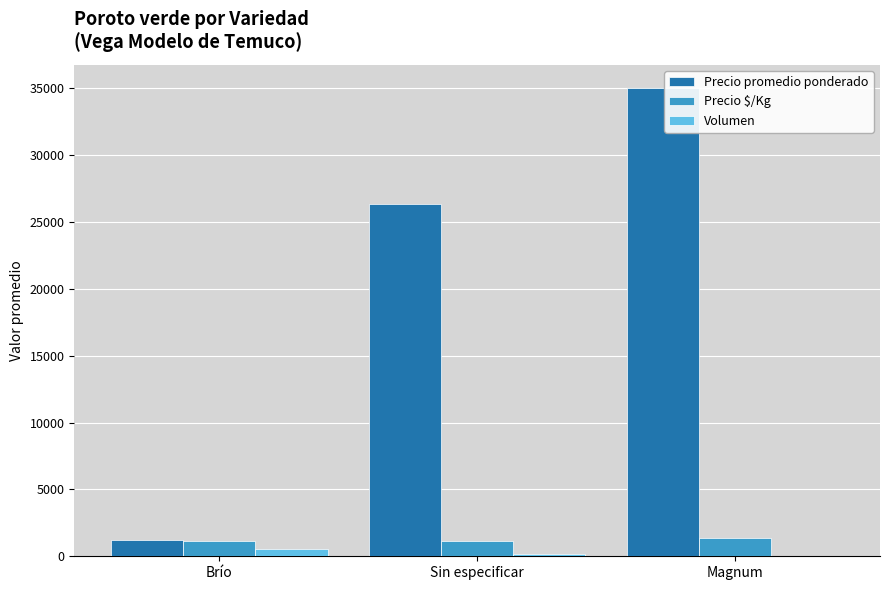

What is the maximum value shown in the chart?

35000